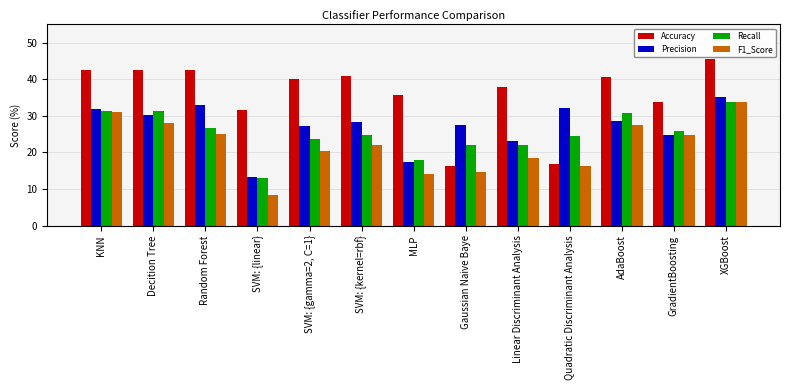

Are the bars horizontal?

No